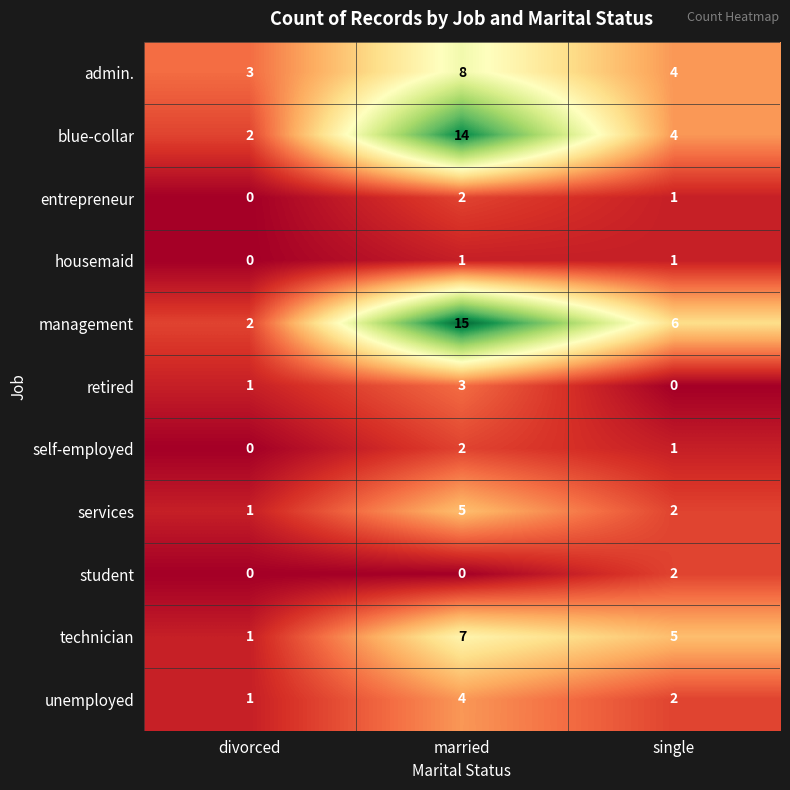

Count the blue-collar values in the range 2 to 14.

3